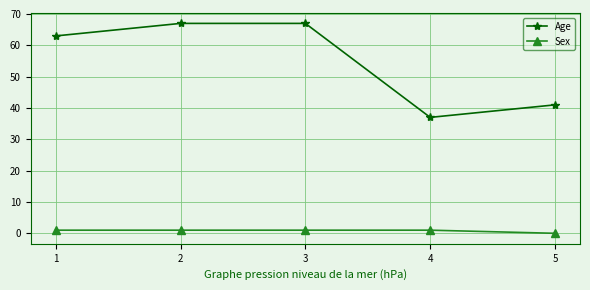

At which category does Age reach its first local valley?

4